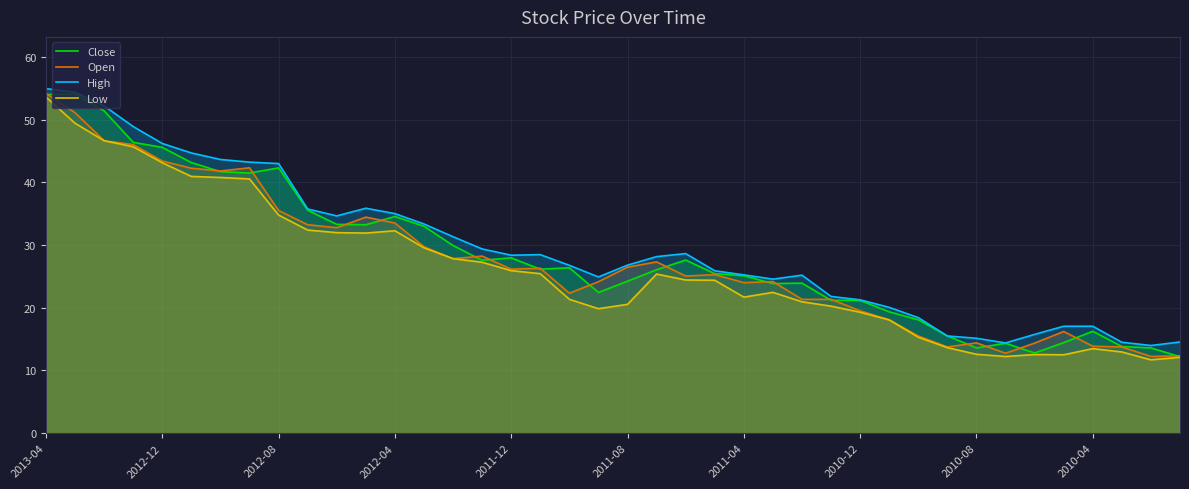

Is it true that High equals 17.0 at 2010-04?

True